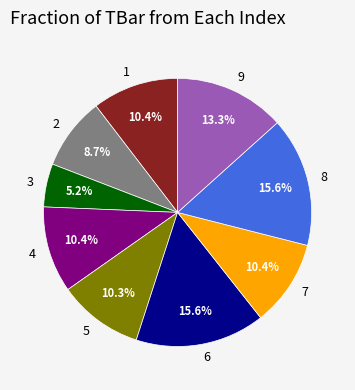

To the nearest percent, what is the difference between the 1 and 8 slice percentages?

5%